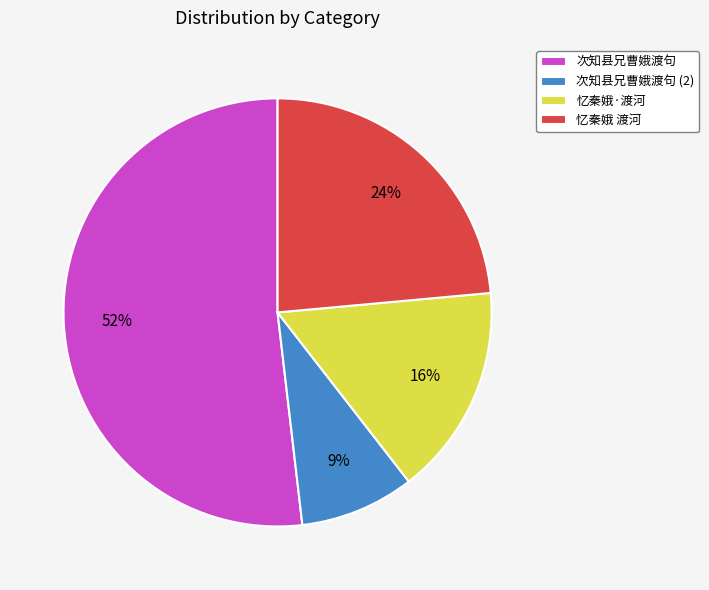

Approximately how many times larger is the value at 忆秦娥·渡河 compared to 次知县兄曹娥渡句 (2)?

1.8